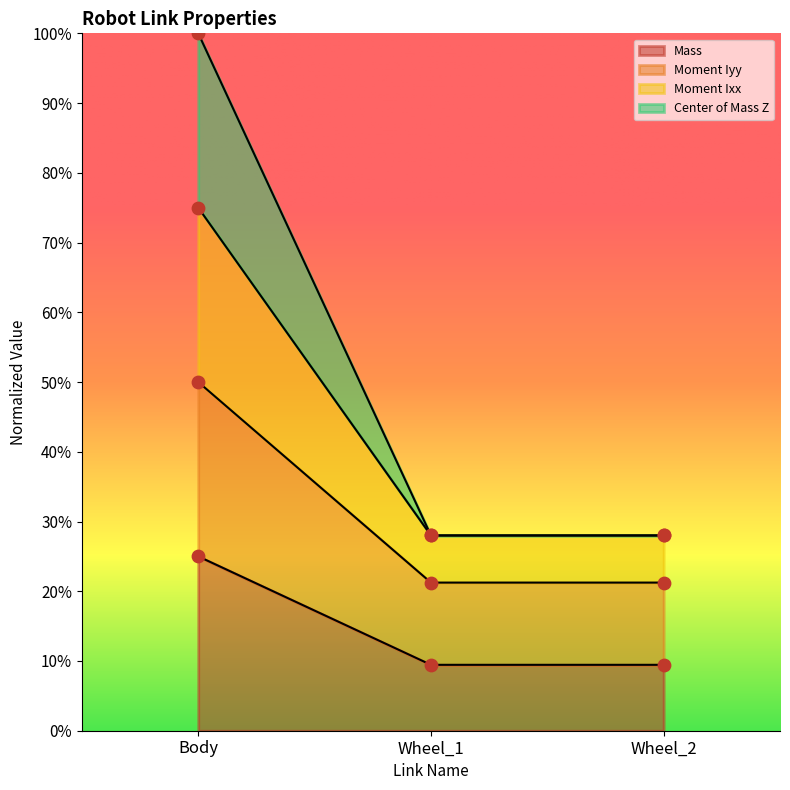

Which series has the largest total across all categories?

Moment Ixz